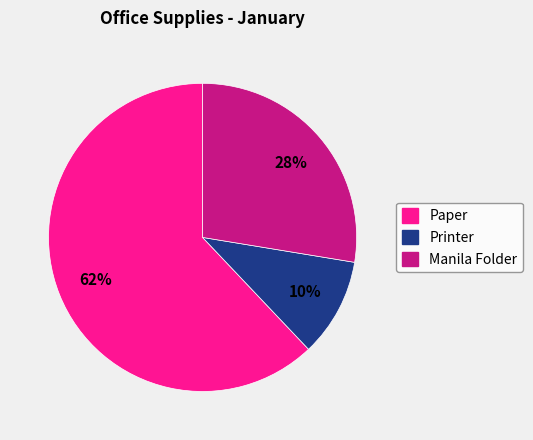

To the nearest percent, what is the average slice percentage?

33%